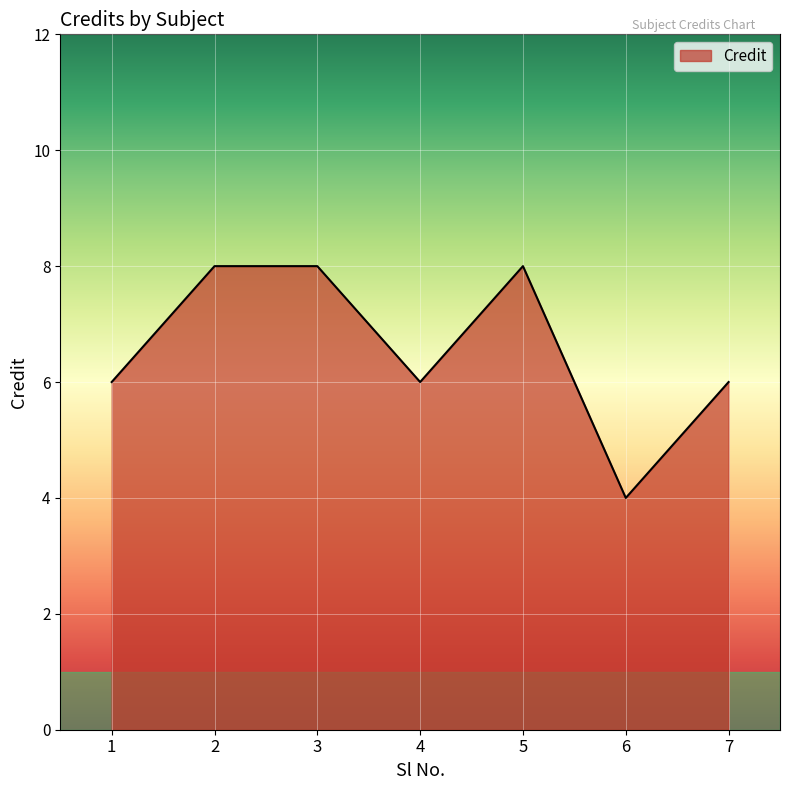

What is the sum of the values at 1 and 7?

12